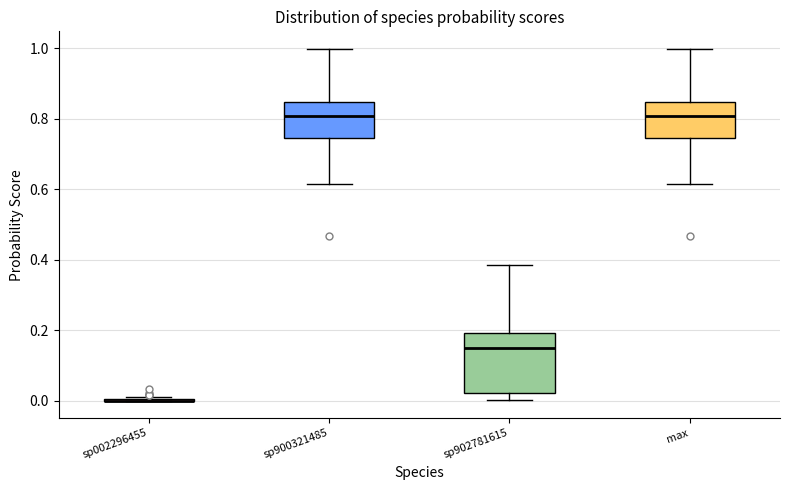

Comparing the boxes themselves (not the whiskers), which one is the tallest?

sp902781615